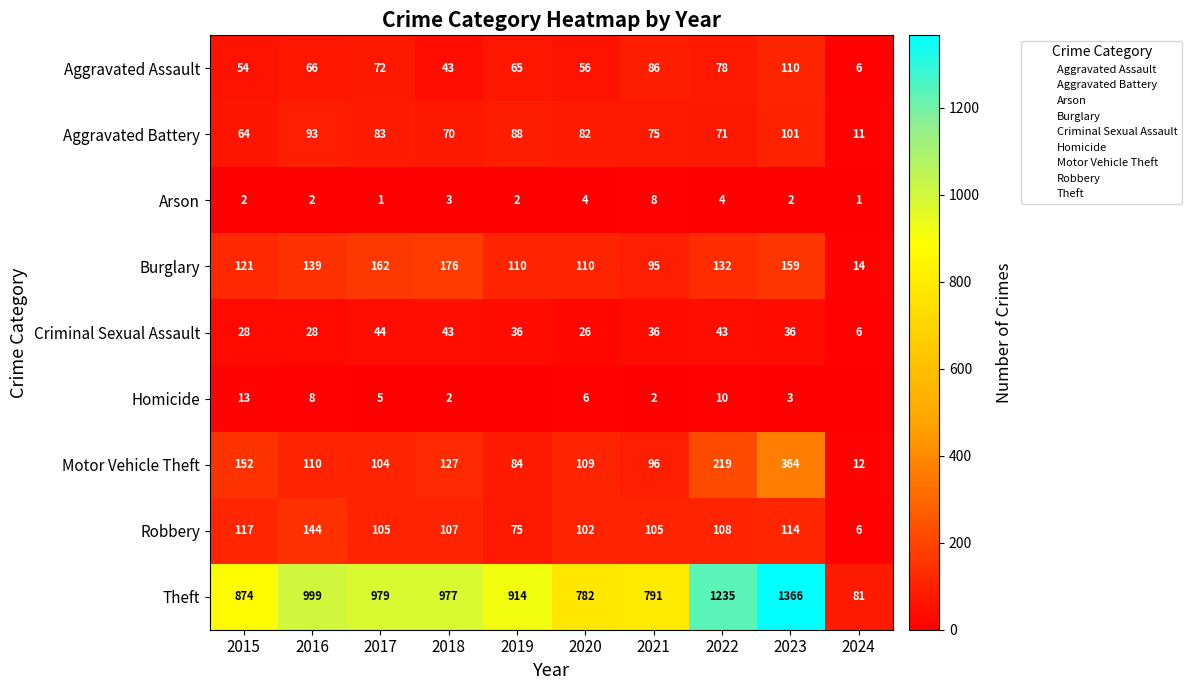

Which series changed the most between 2018 and 2023?

Theft